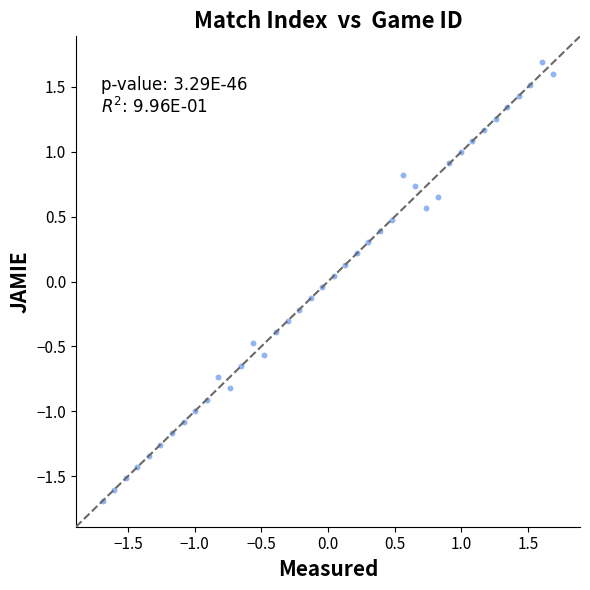

What is the range of Y values (max minus min)?

3.4